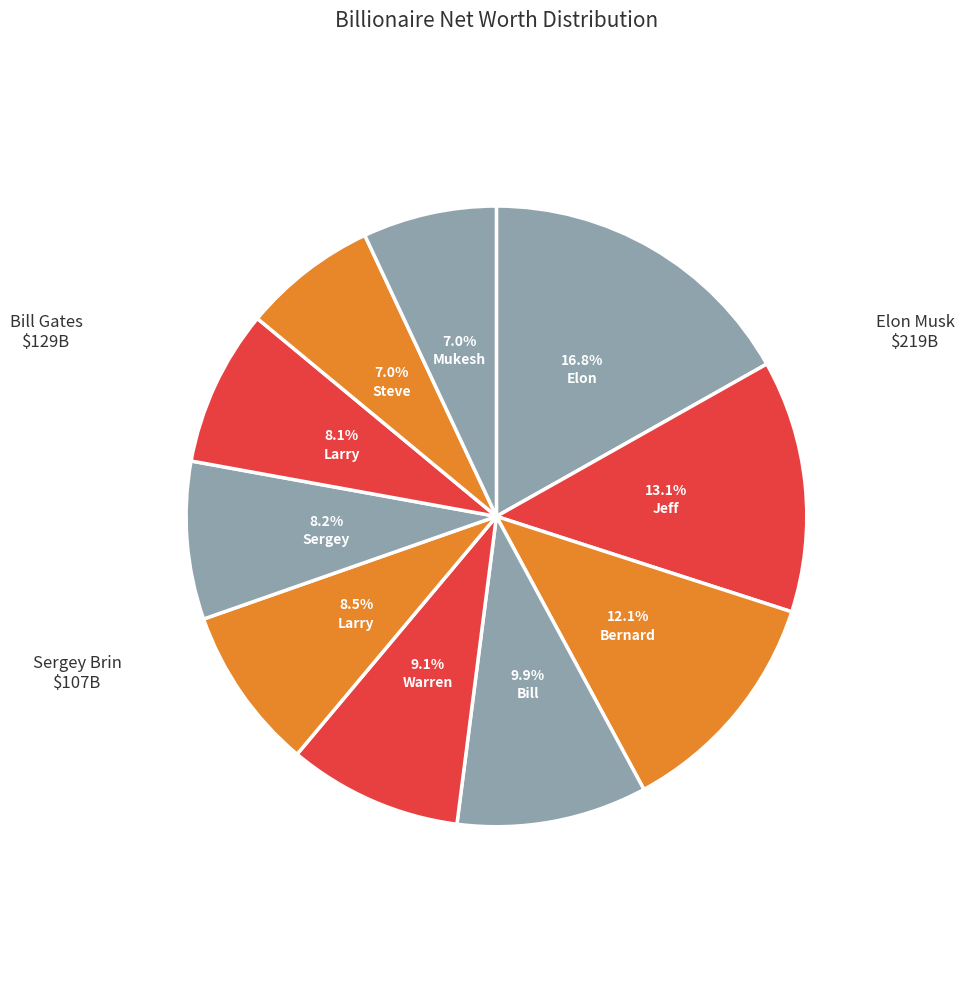

How many segments does this pie chart have?

10